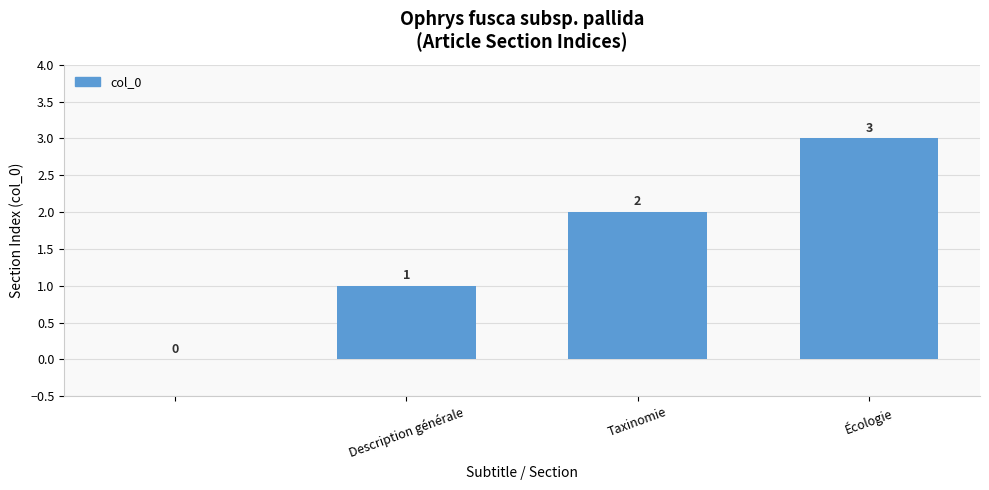

What is the sum of all values?

6